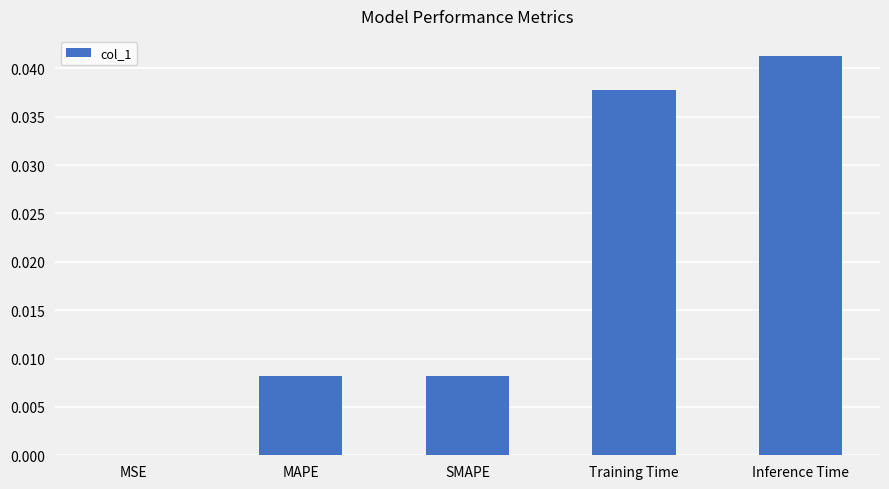

The value at Training Time is 0.1. True or false?

False